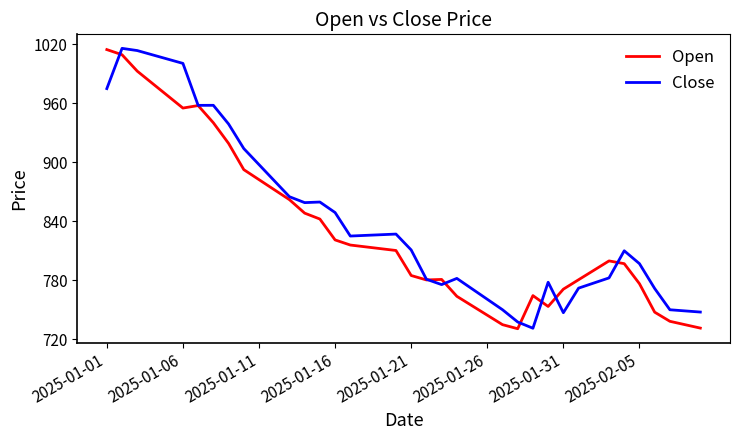

What is the highest value of the Close series?

1016.0